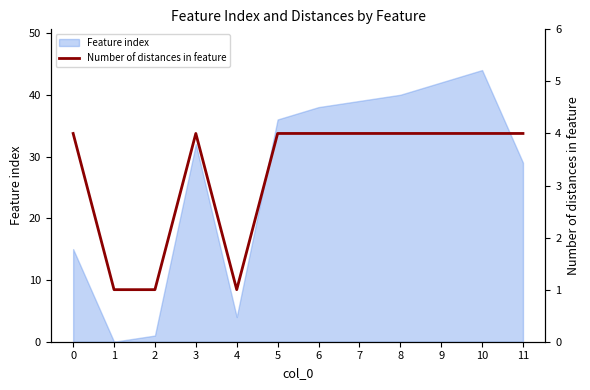

At which category does the chart reach its minimum across all series?

1